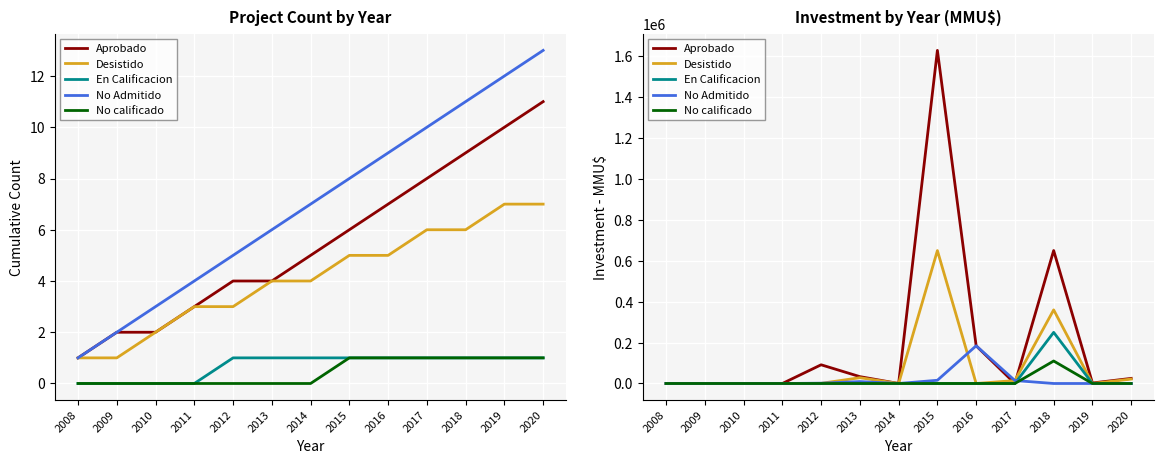

True or false: Aprobado has a value of 492593 at 2009.

False